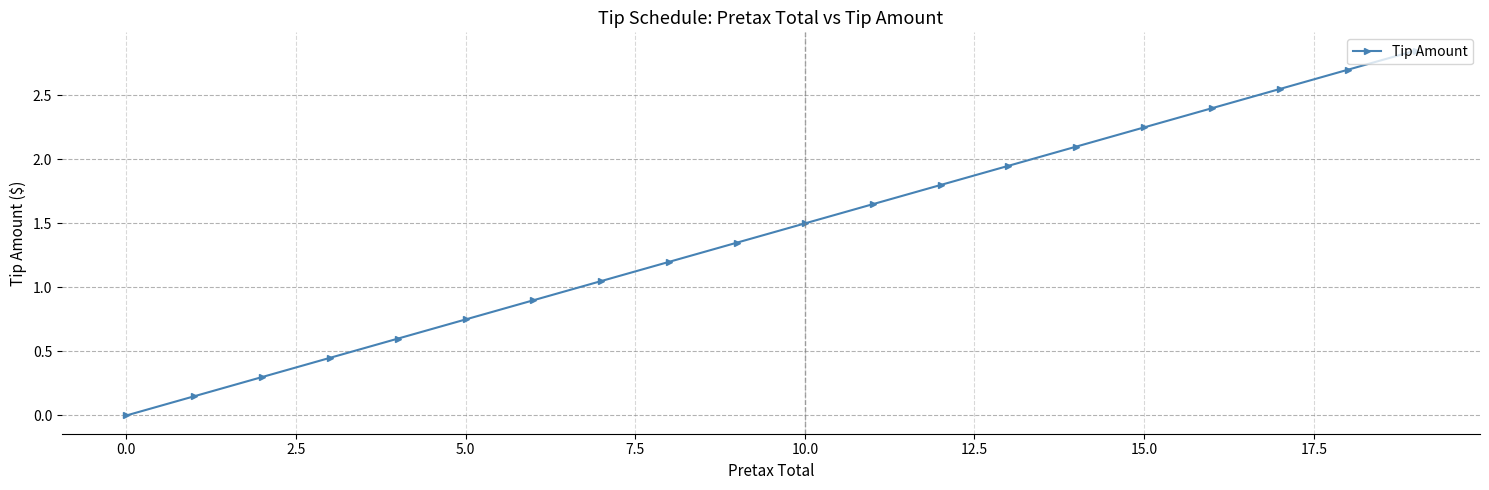

What is the average value?

1.4